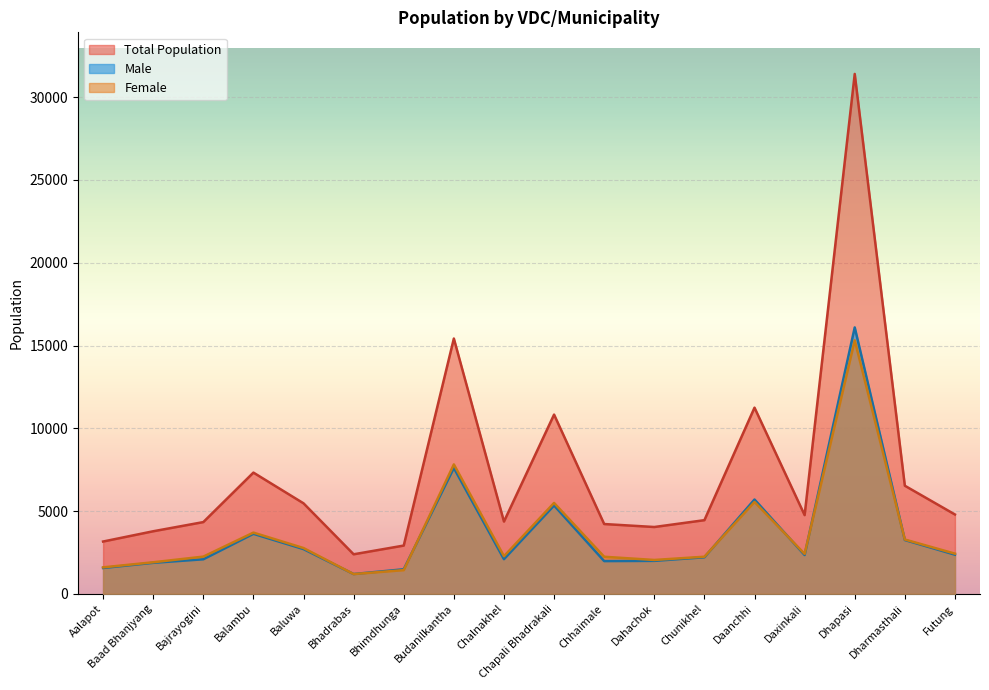

Is the value of Total Population at Baad Bhanjyang greater than the value of Female at Dhapasi?

No